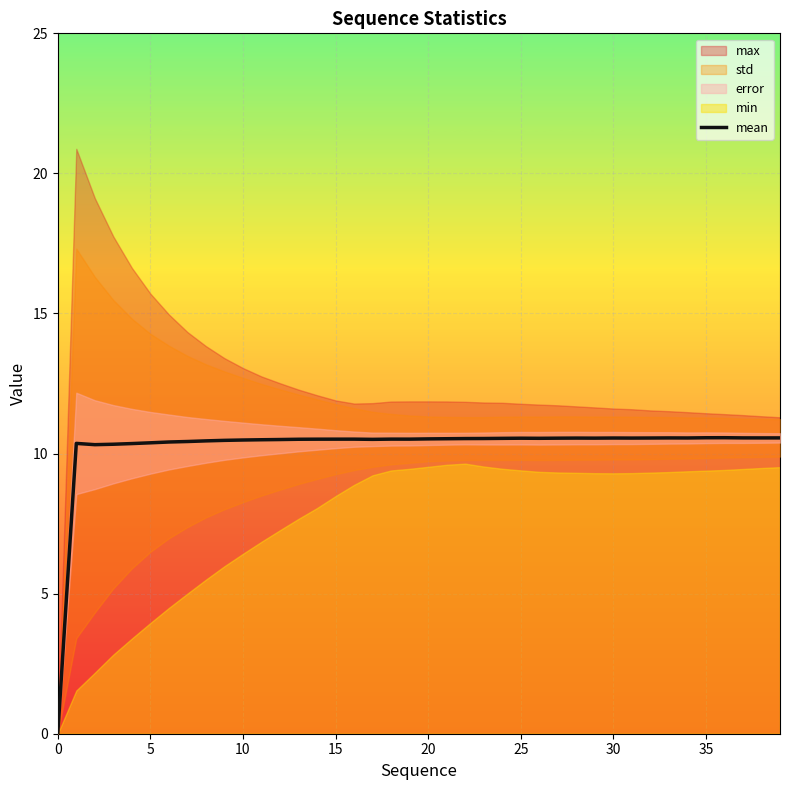

What is the maximum value for mean?

10.6